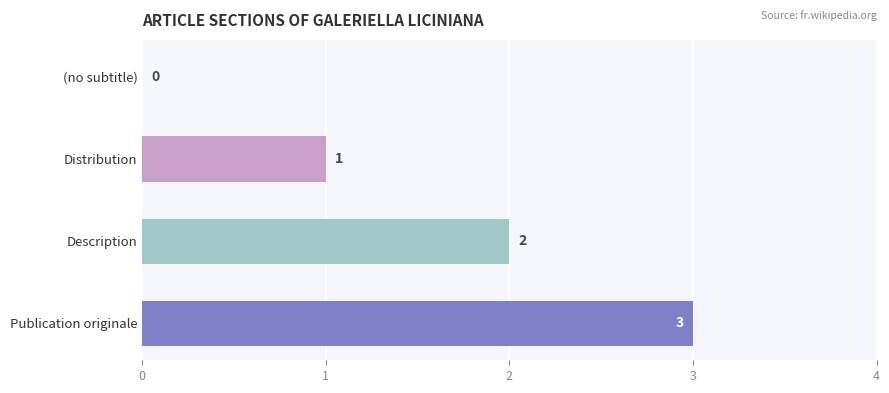

What is the sum of the values at Publication originale and Description?

5